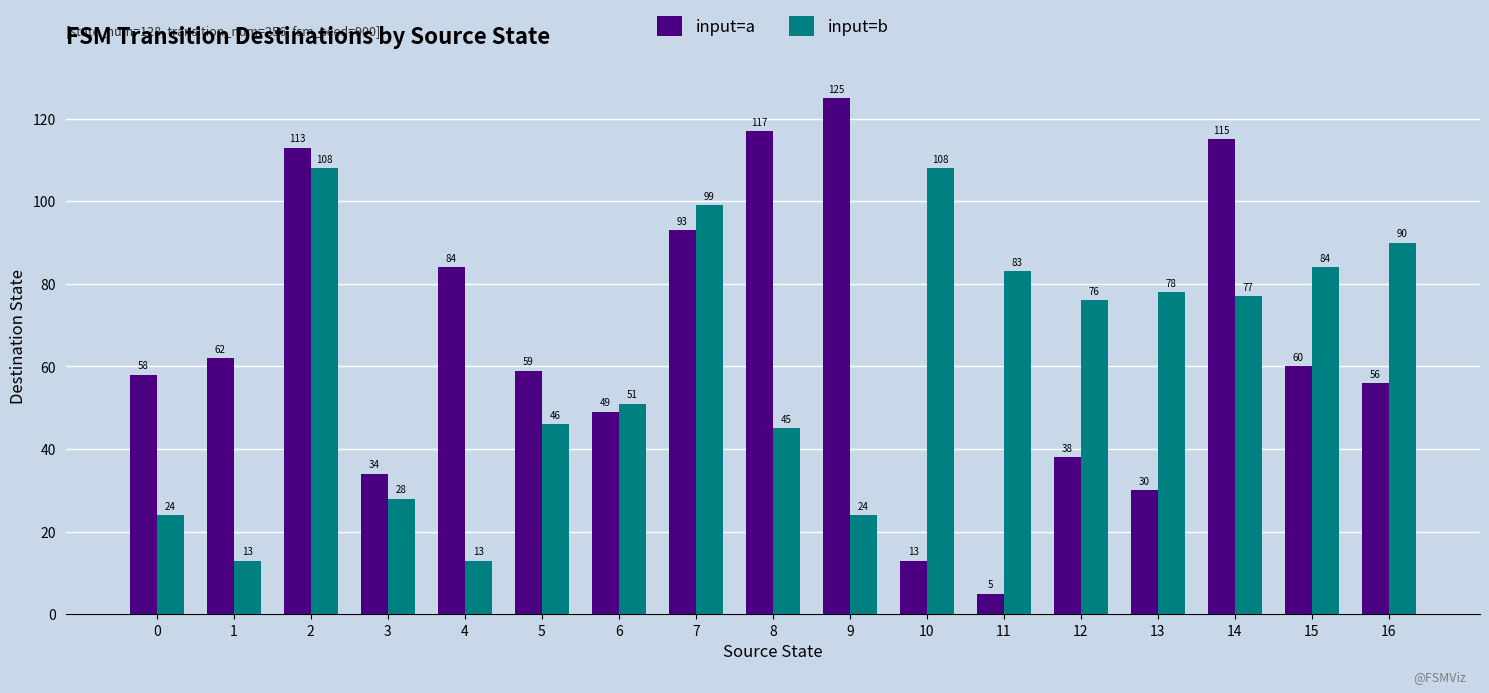

What is the total value across all series at 1?

75